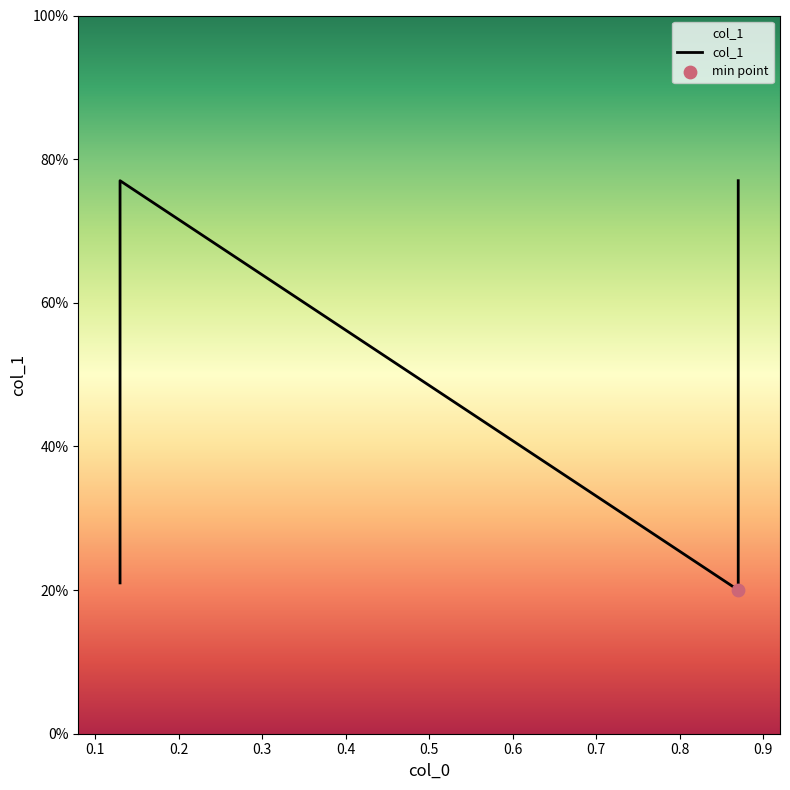

Between 0.1 and 0.3, which is larger?

0.1